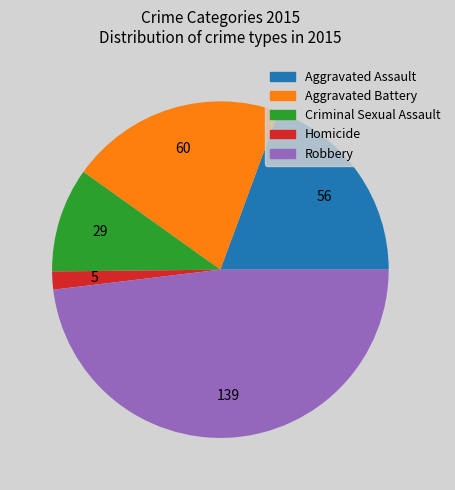

Count the number of slices in the pie.

5